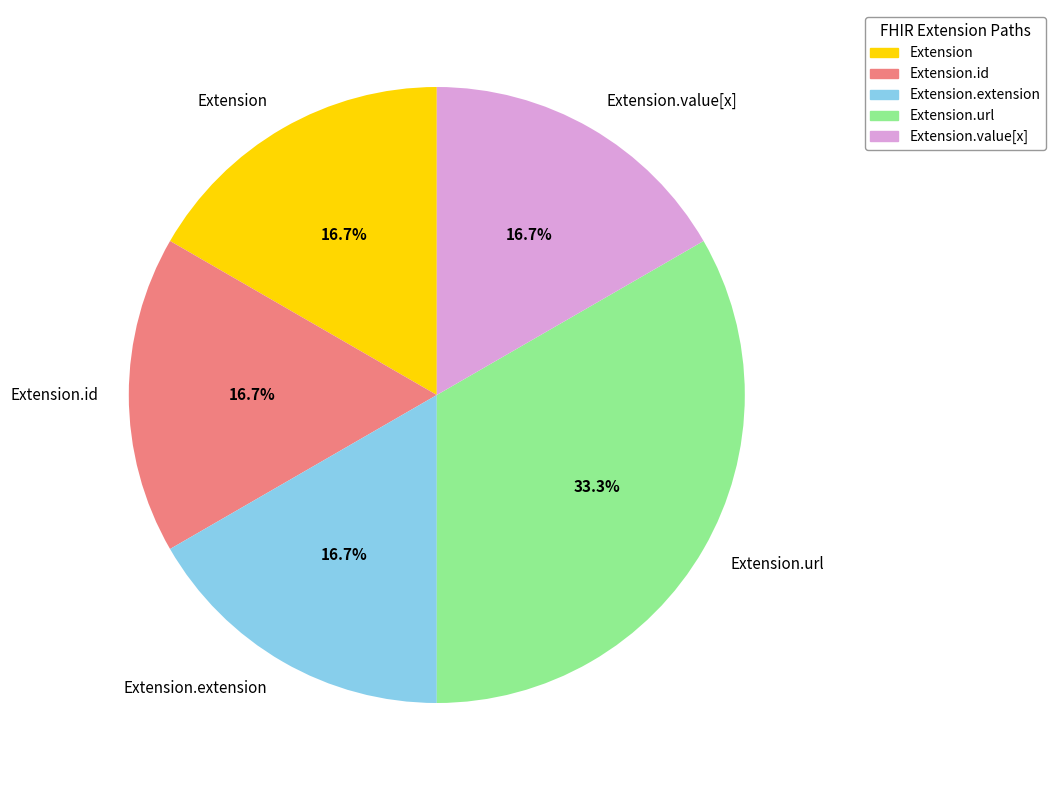

To the nearest percent, what is the average slice percentage?

20%